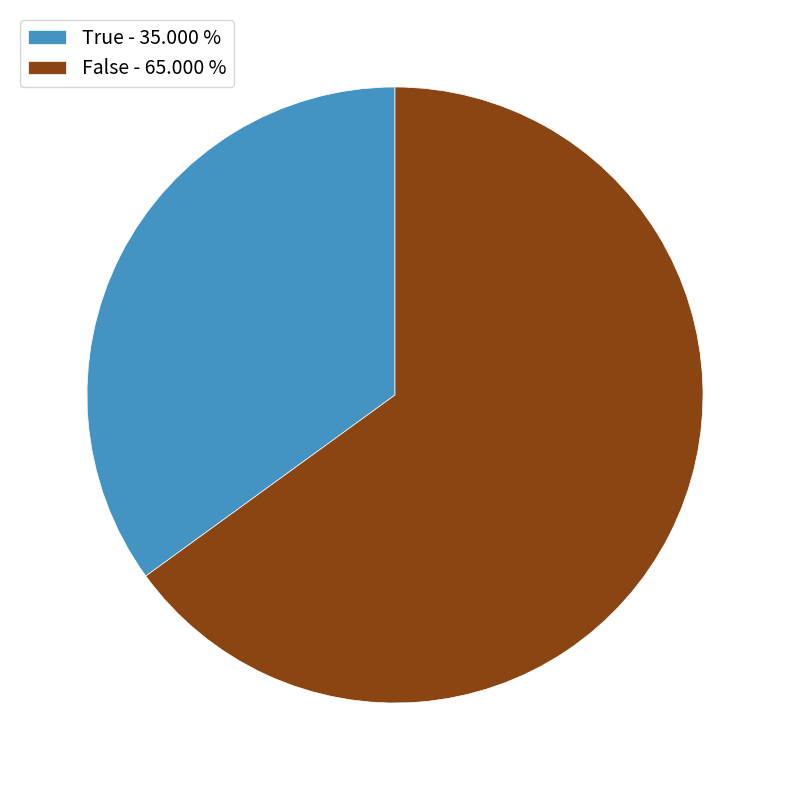

Is the sum of False - 65.000 % and True - 35.000 % greater than half?

Yes